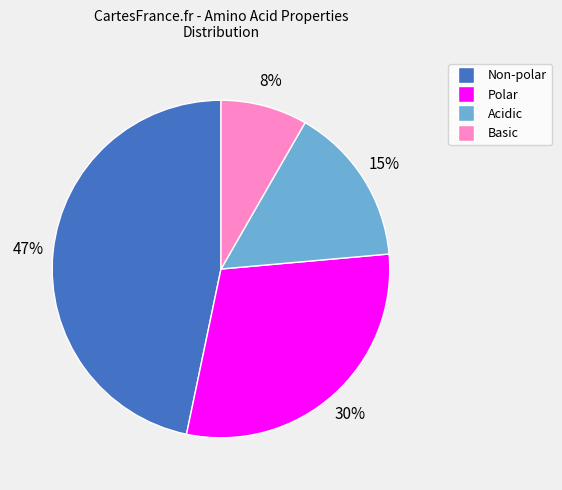

Is there a majority slice in this chart?

No